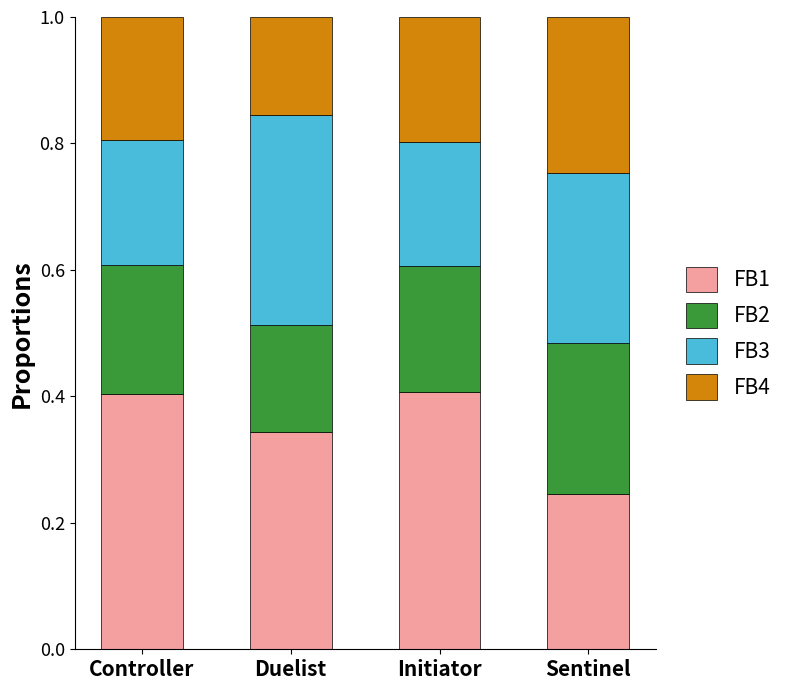

At which label is FB1 closest to 0?

Sentinel